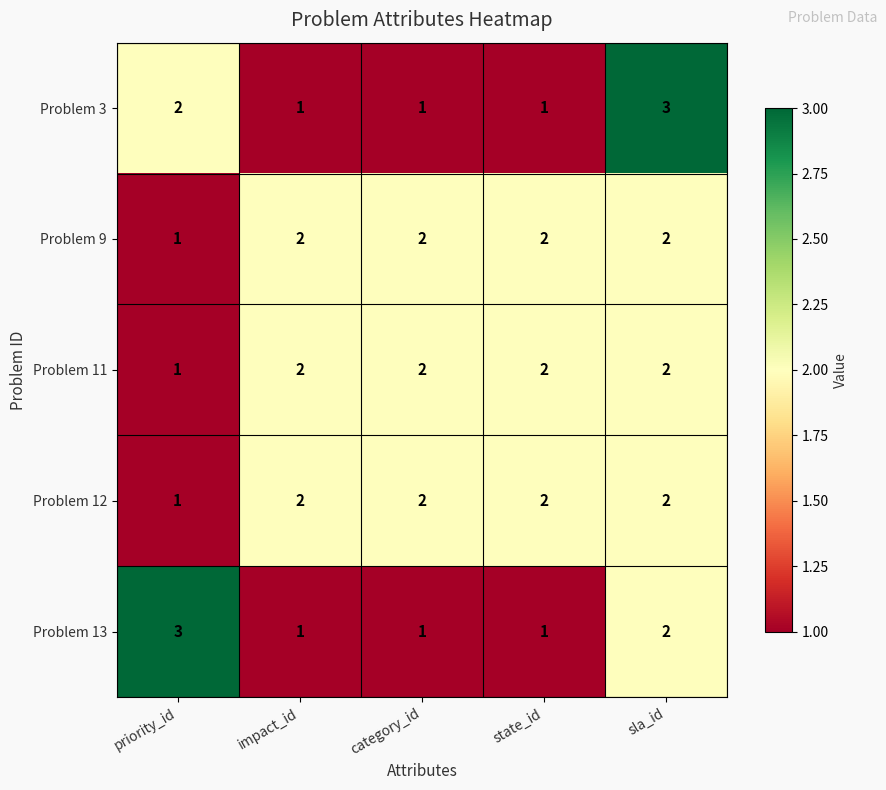

What is the sum of the Problem 12 values at impact_id and sla_id?

4